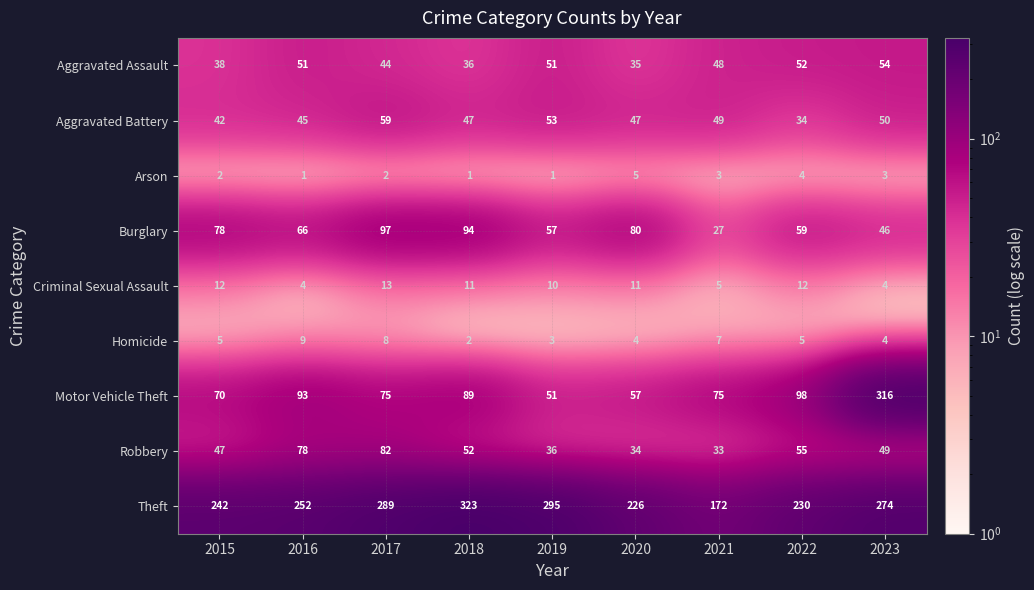

Where is Theft nearest to the value 247?

2015